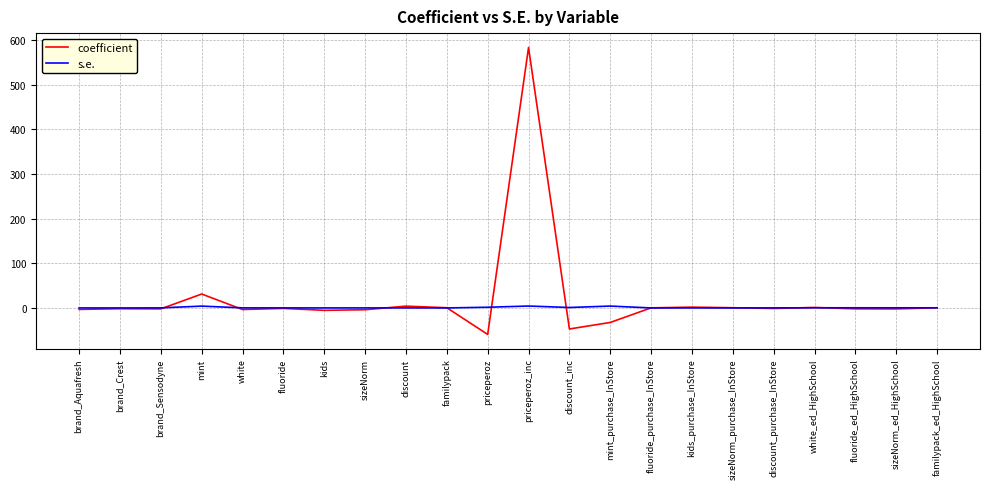

Which series has the largest range (max minus min)?

coefficient